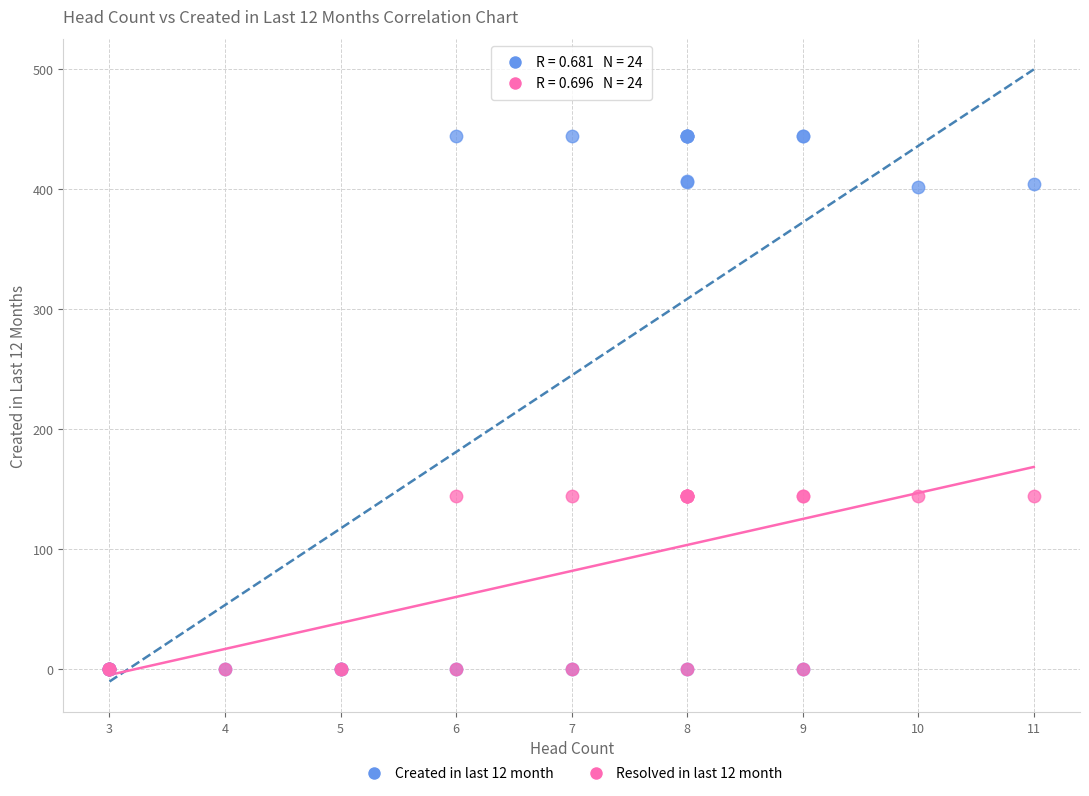

Which series contains the highest Y value?

Created in last 12 month